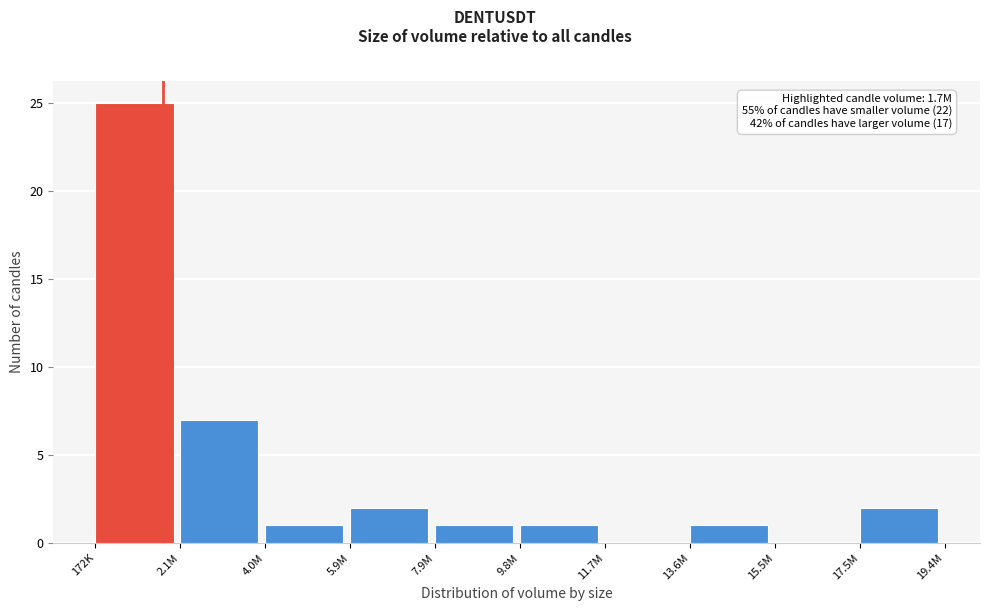

Reading right to left, extract all data points from this chart.

17.5M=2	15.5M=0	13.6M=1	11.7M=0	9.8M=1	7.9M=1	5.9M=2	4.0M=1	2.1M=7	172K=25